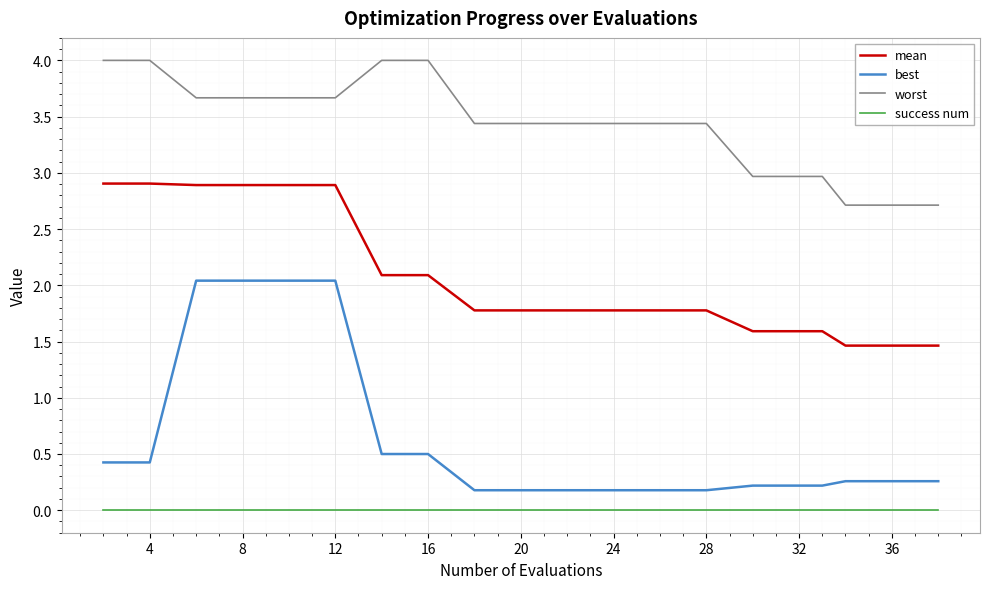

What is the greatest value displayed?

4.0